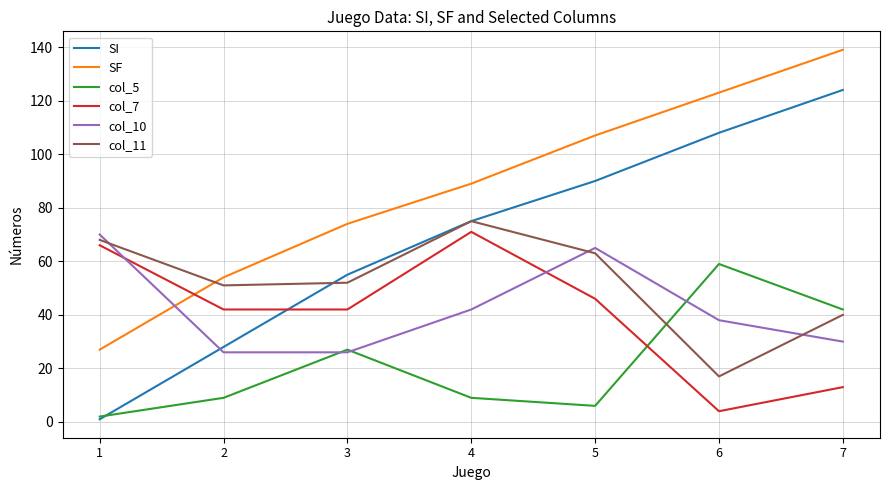

What is the maximum value shown in the chart?

139